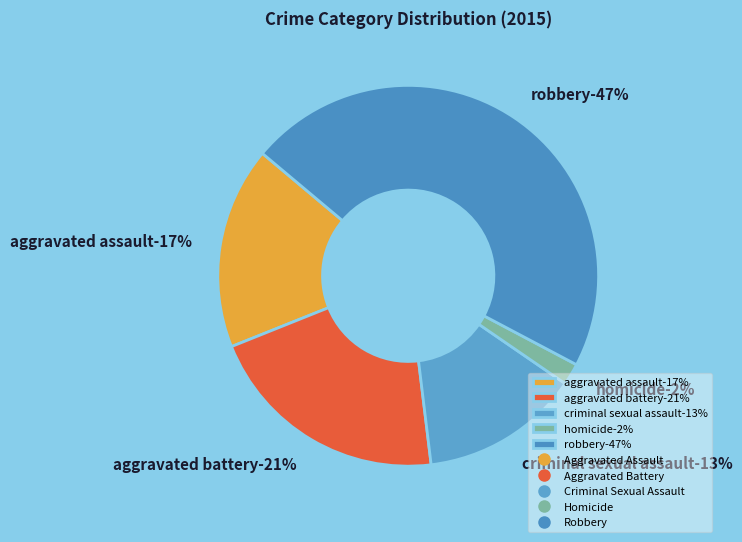

Rank the categories by value from highest to lowest.

Robbery, Aggravated Battery, Aggravated Assault, Criminal Sexual Assault, Homicide